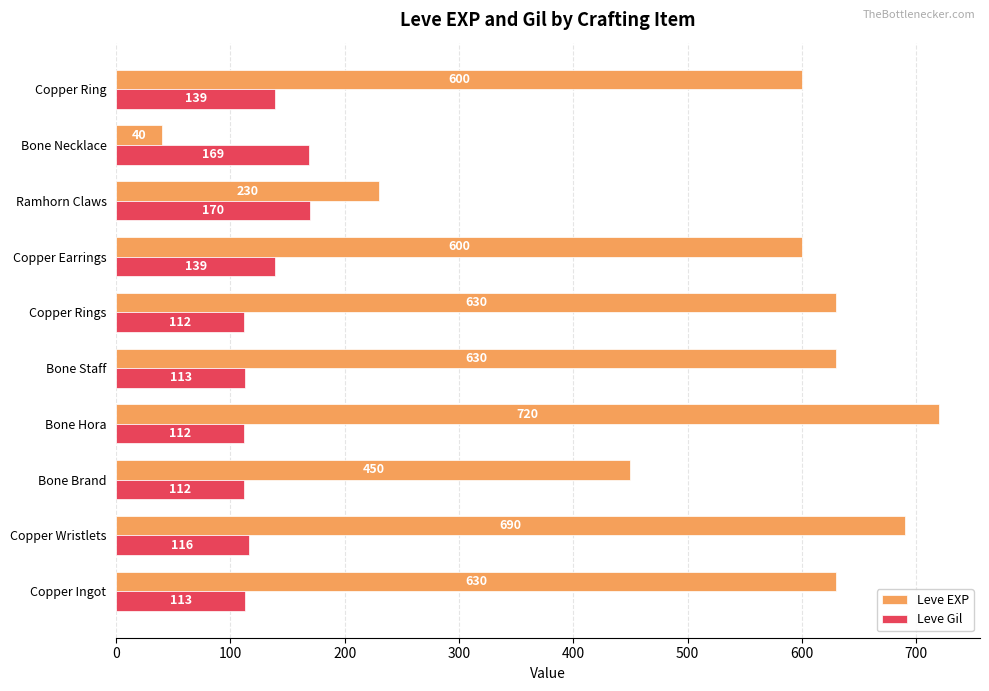

The value of Leve Gil at Bone Hora is 112. True or false?

True